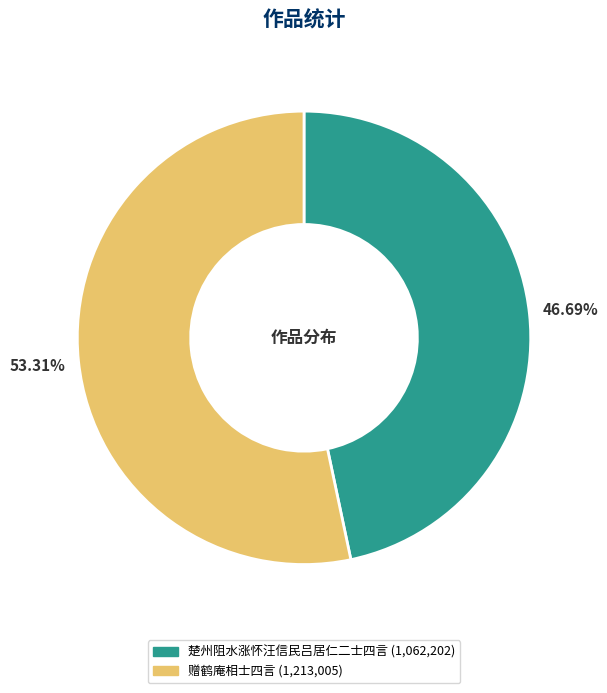

What is the majority slice?

赠鹤庵相士四言